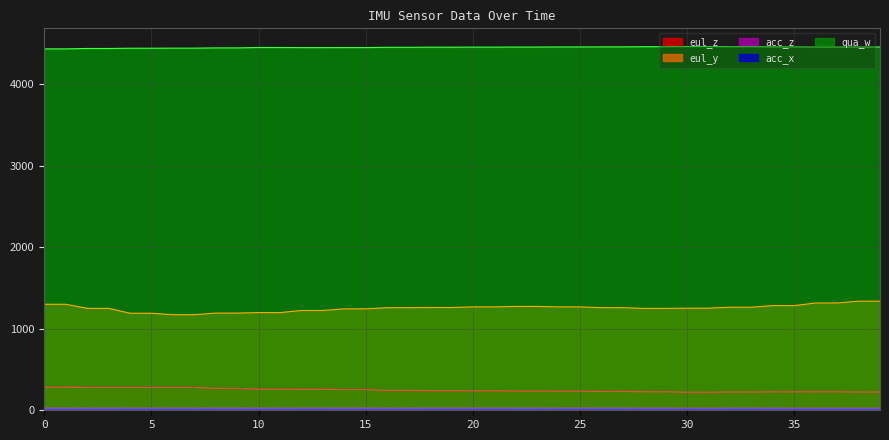

What is the sum of the eul_z values at 37 and 8?

496.0